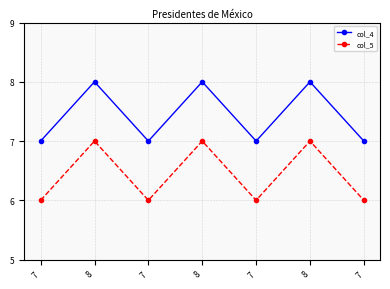

Which series has the largest range (max minus min)?

col_4